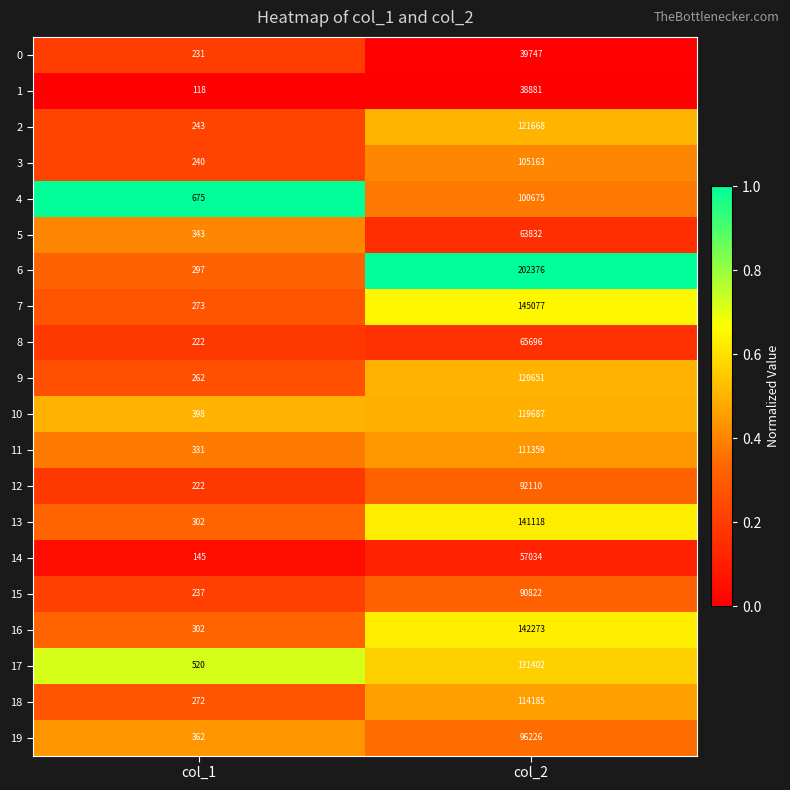

Which series has the largest range (max minus min)?

6